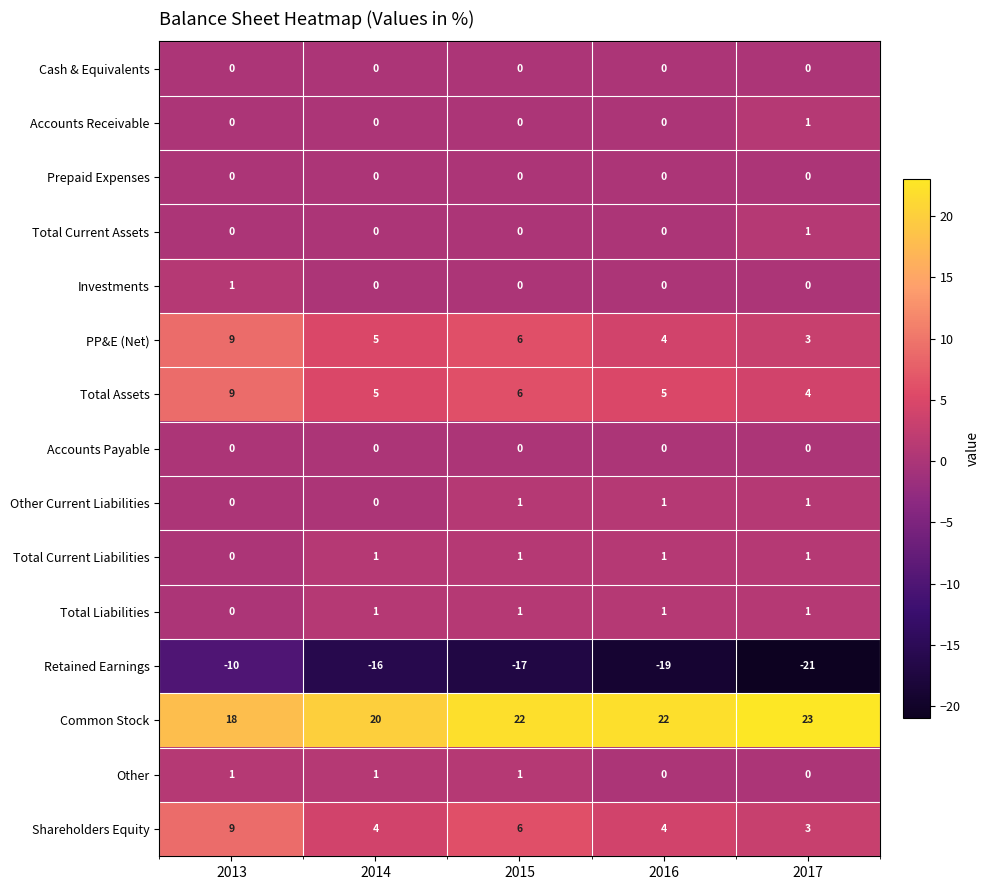

The value of Other at 2015 is 1. True or false?

True